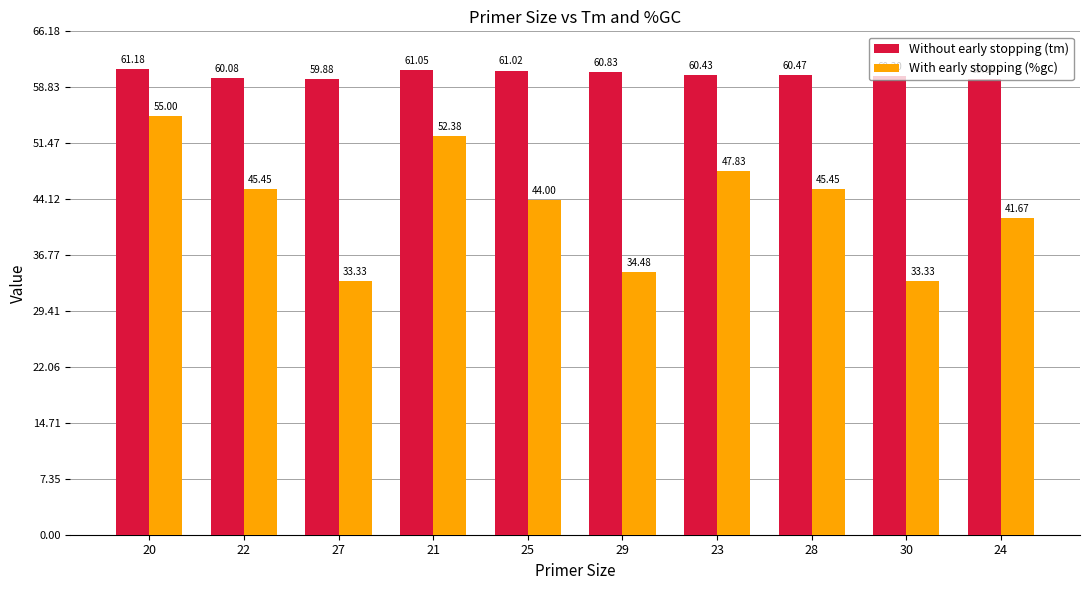

What is the label of the 1st bar from the right?

24